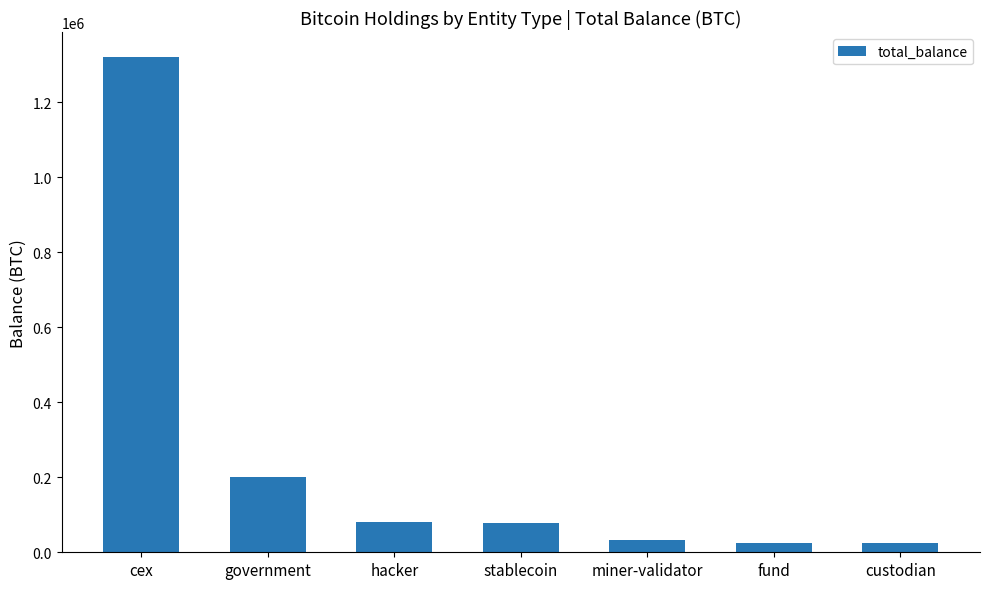

Which has a higher value, fund or cex?

cex